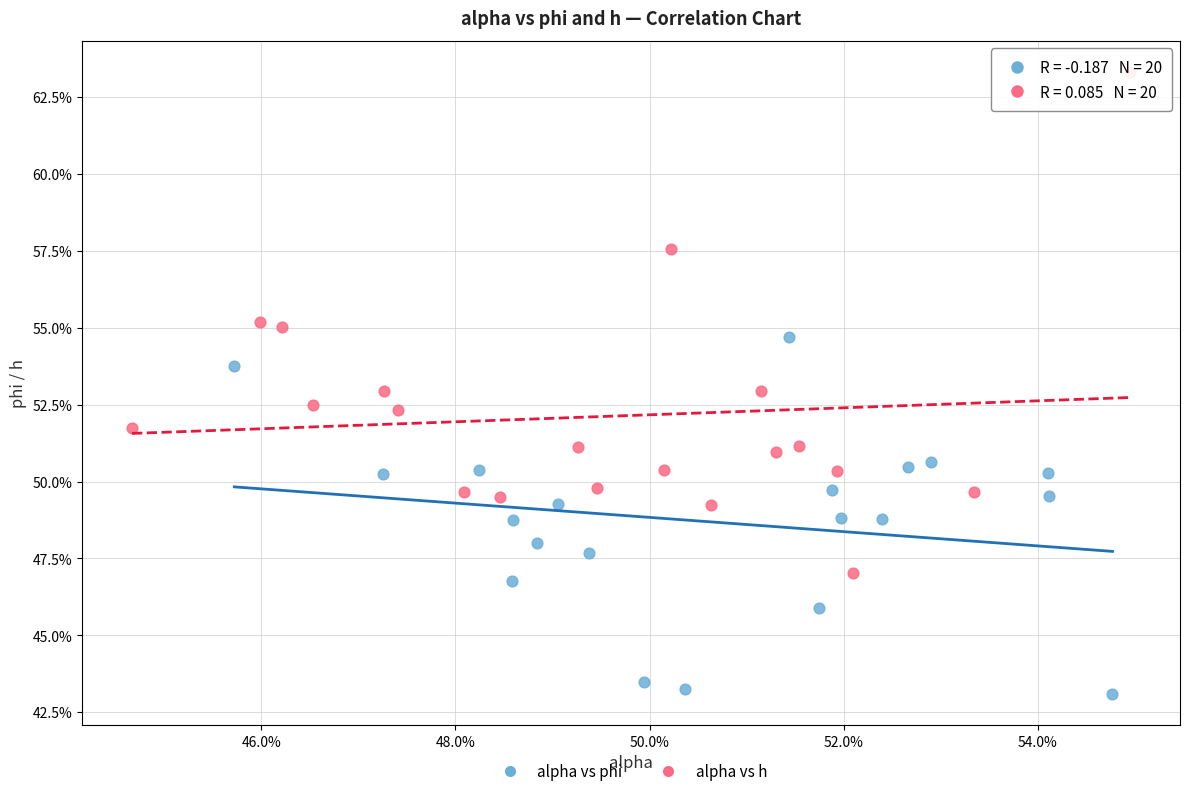

Which series has the largest Y range (max minus min)?

alpha vs h